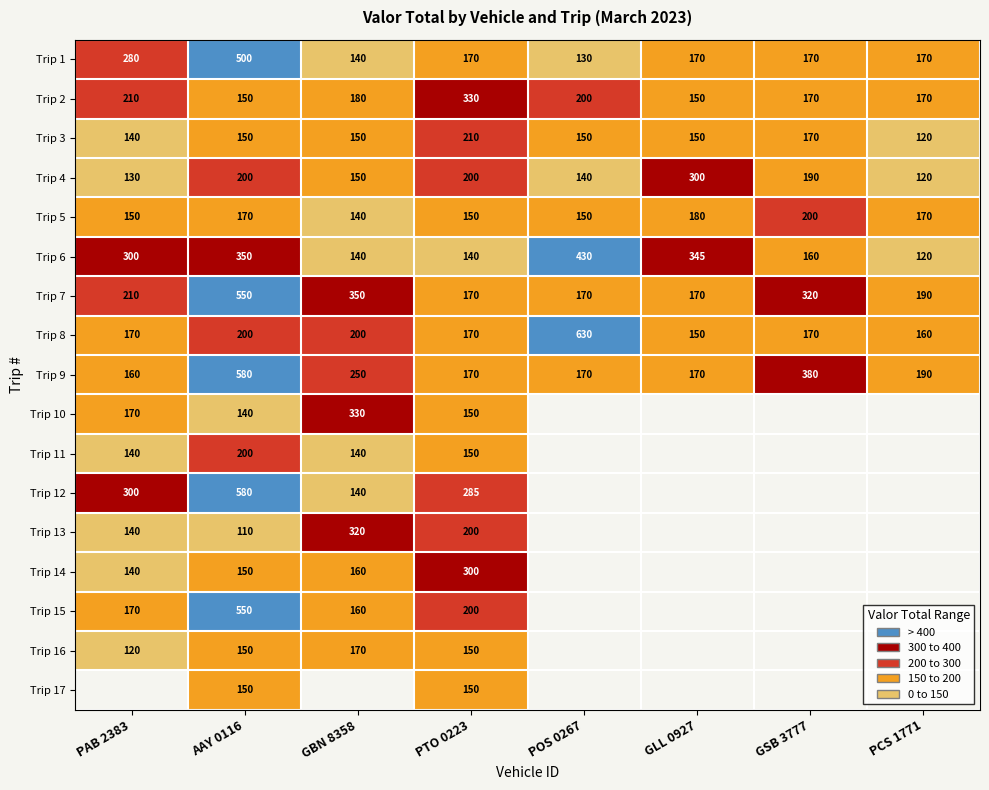

Which has a higher value, GSB 3777 or AAY 0116?

AAY 0116